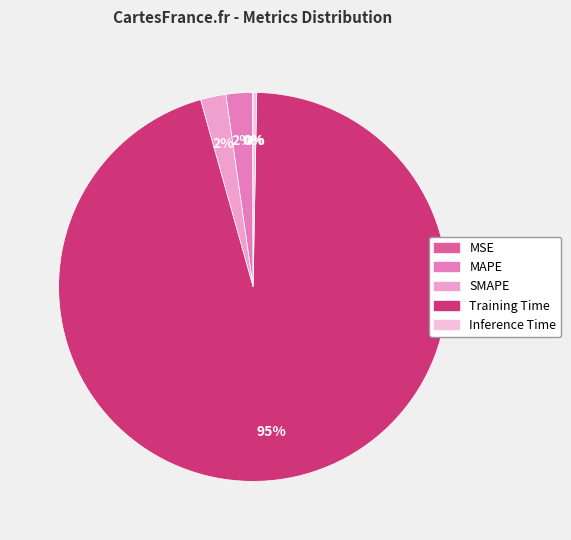

How many segments does this pie chart have?

5